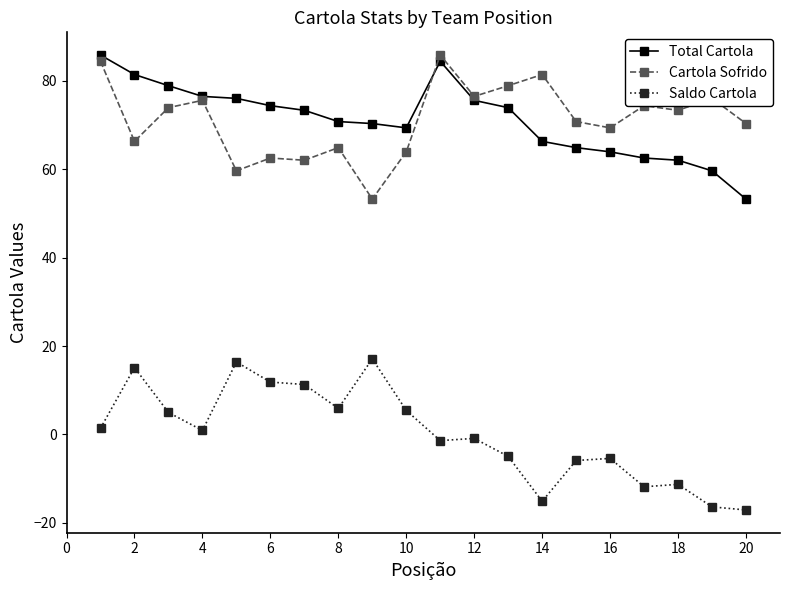

Is this an area chart (filled region under the line)?

No